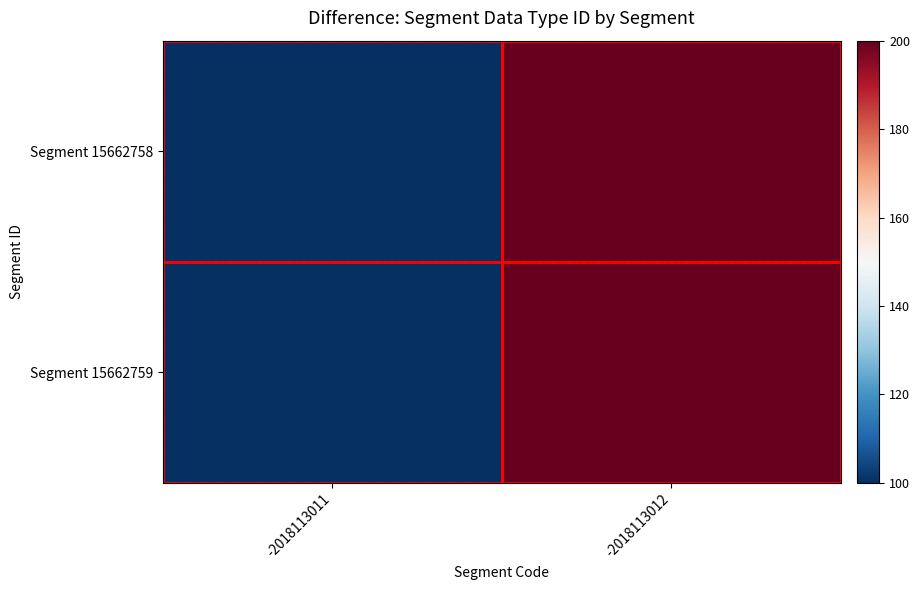

Which series changed the most between -2018113011 and -2018113012?

Segment 15662758